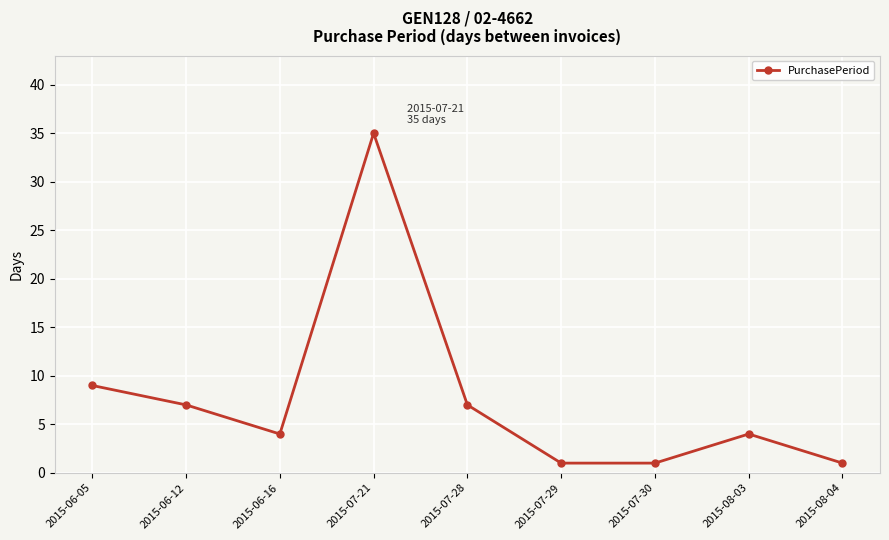

At which category does the chart reach its peak across all series?

2015-07-21